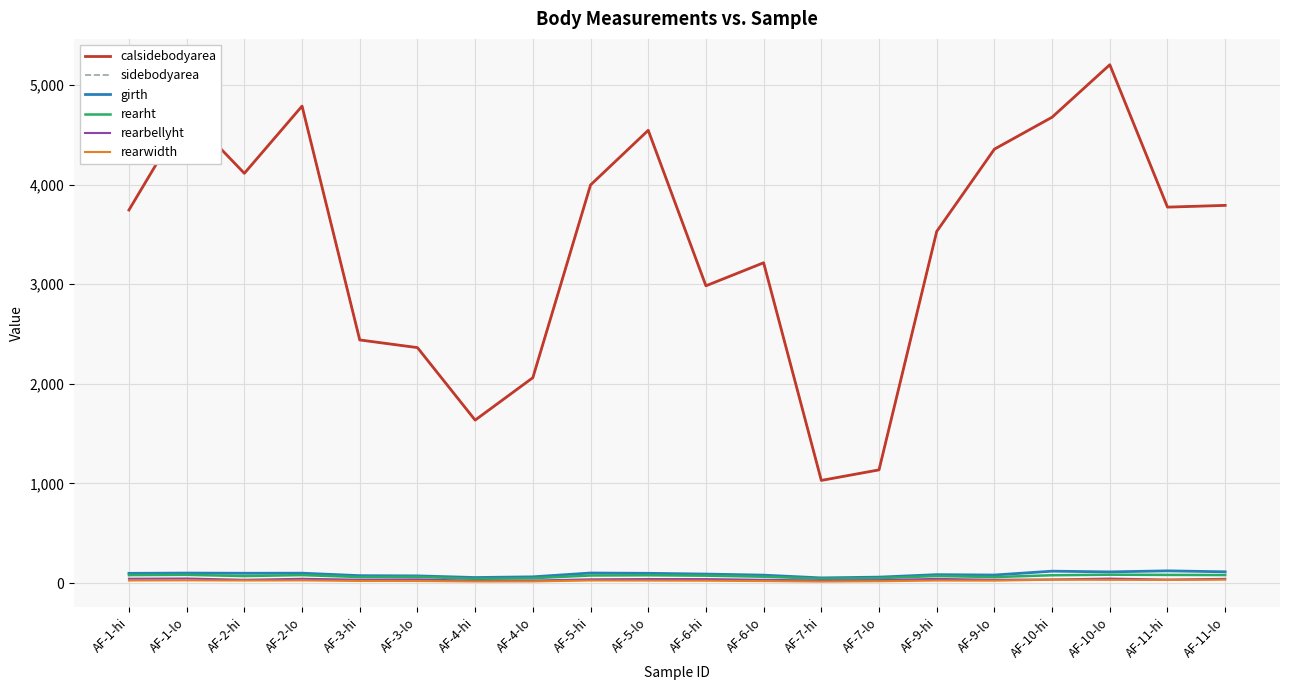

How many data points in rearbellyht are above 36?

10